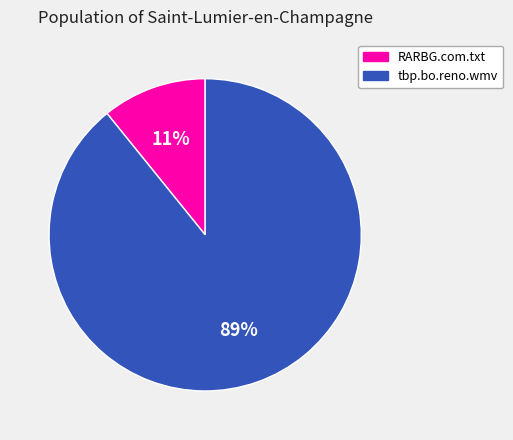

To the nearest percent, what percentage of the pie is RARBG.com.txt?

11%